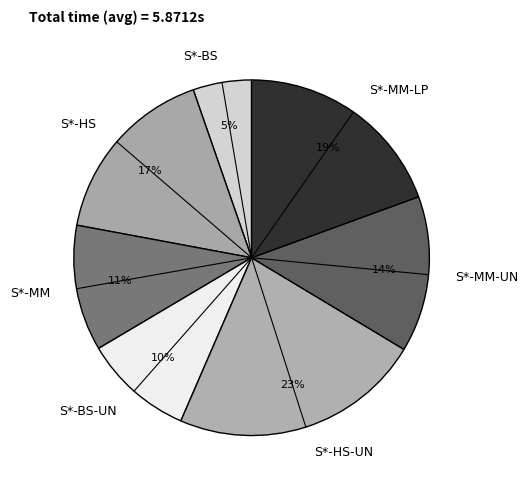

Which category has the biggest portion of the pie?

S*-HS-UN